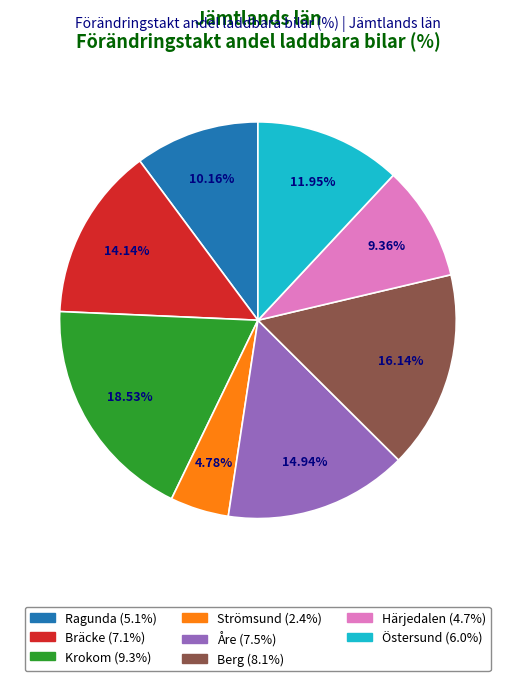

Count the number of slices in the pie.

8